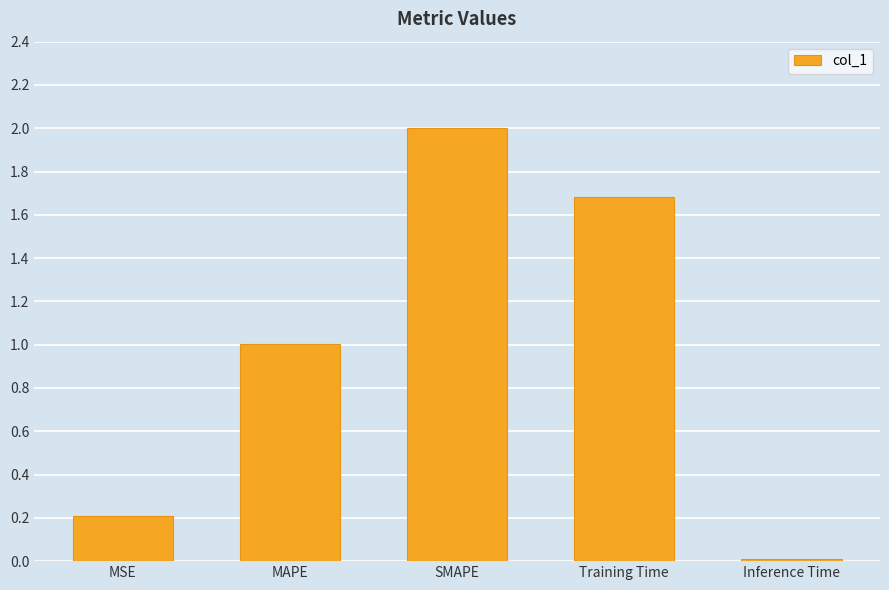

What is the sum of the values at MAPE and MSE?

1.2